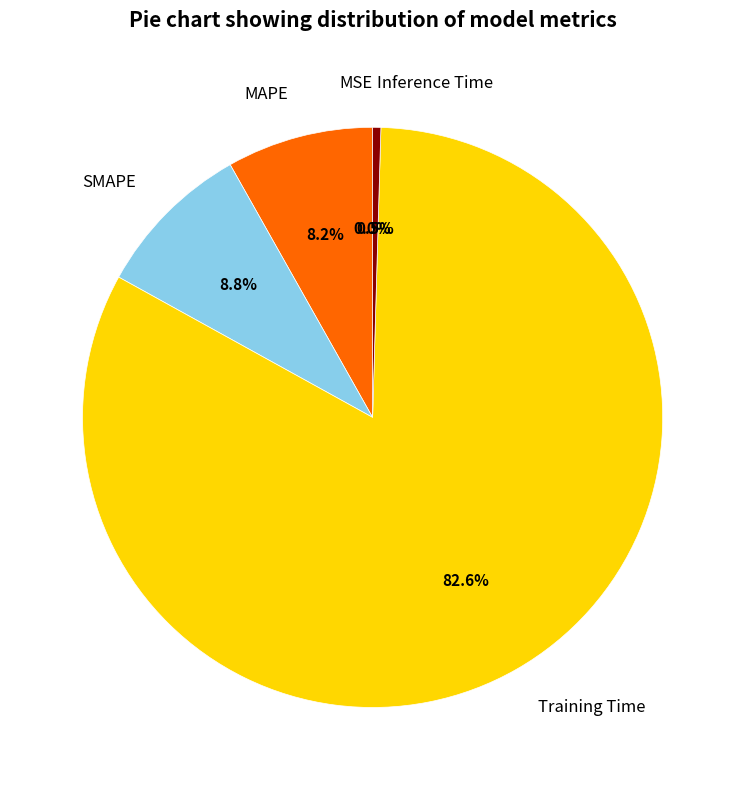

Does Training Time represent more than half of the total?

Yes